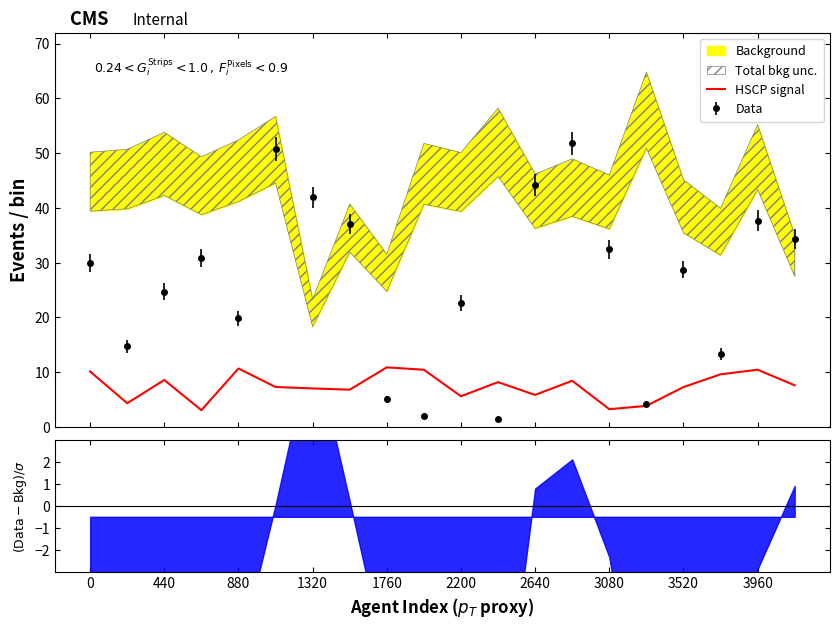

What is the minimum value for HSCP signal?

3.1